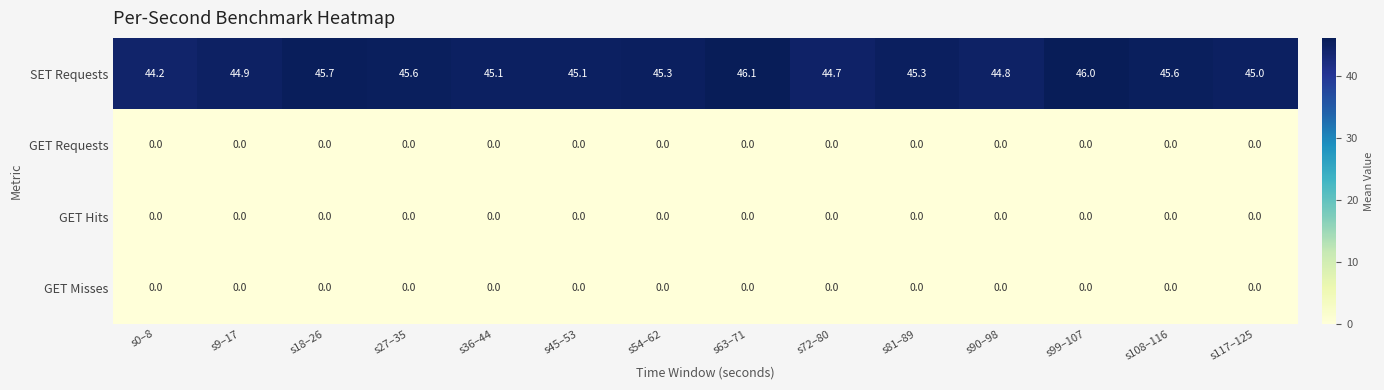

At which category does the chart reach its peak across all series?

s63–71